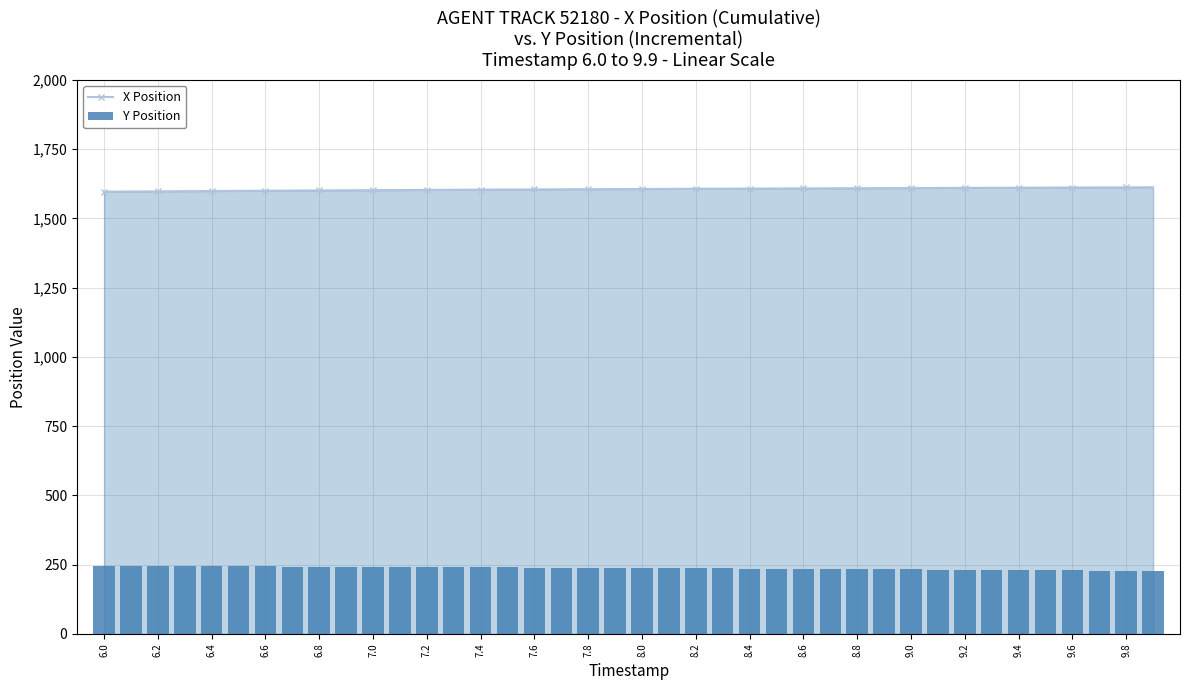

At how many categories does at least one series exceed 873?

40